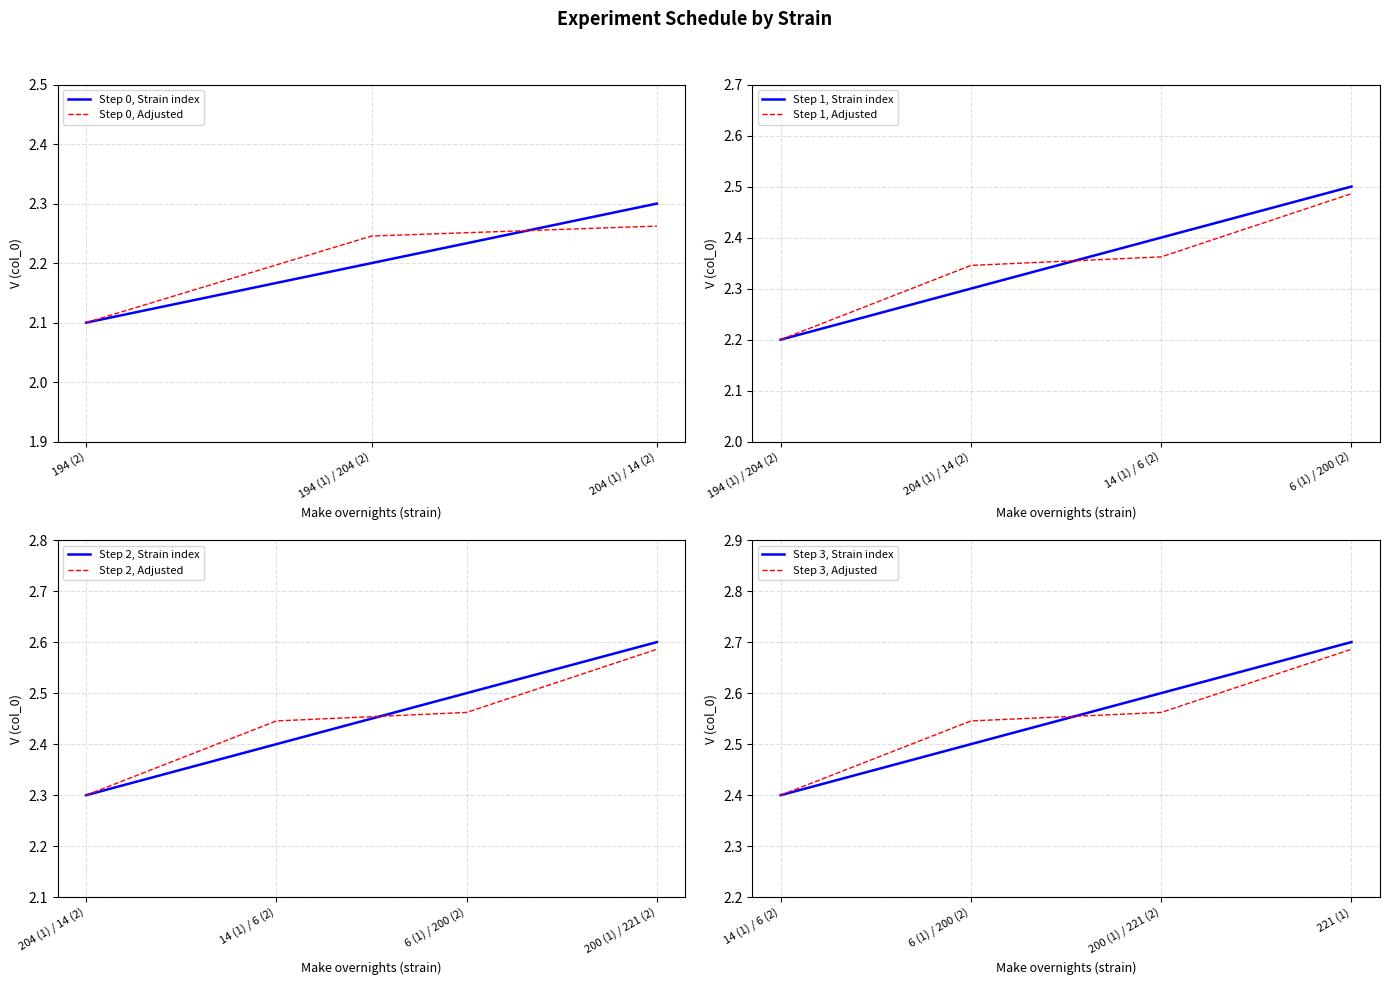

What is the lowest value of the Step 0, Strain index series?

2.1